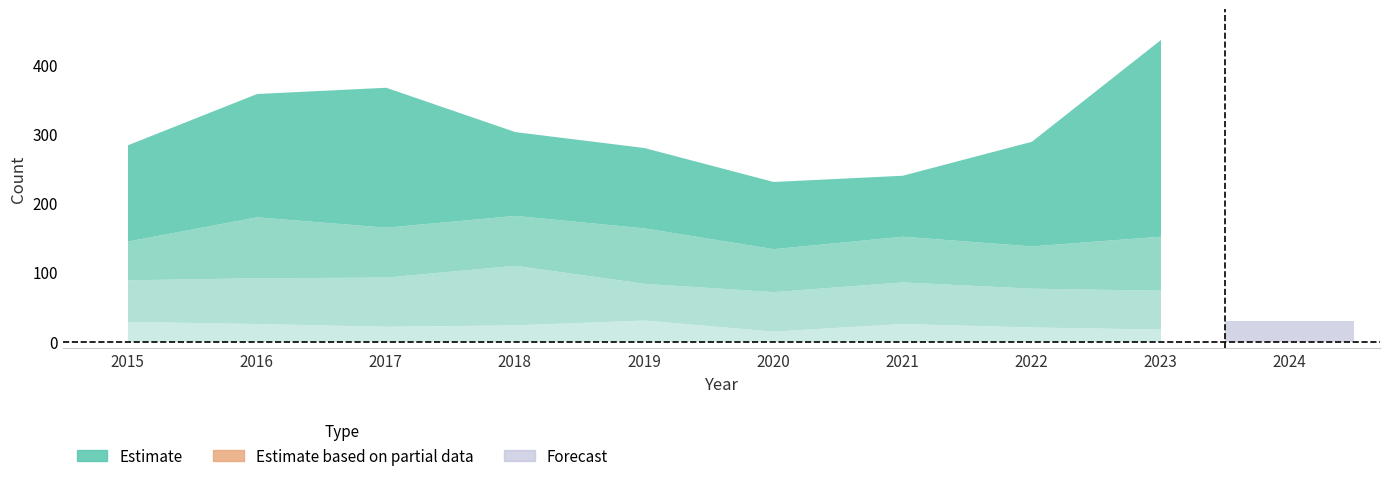

What is the minimum value shown in the chart?

15